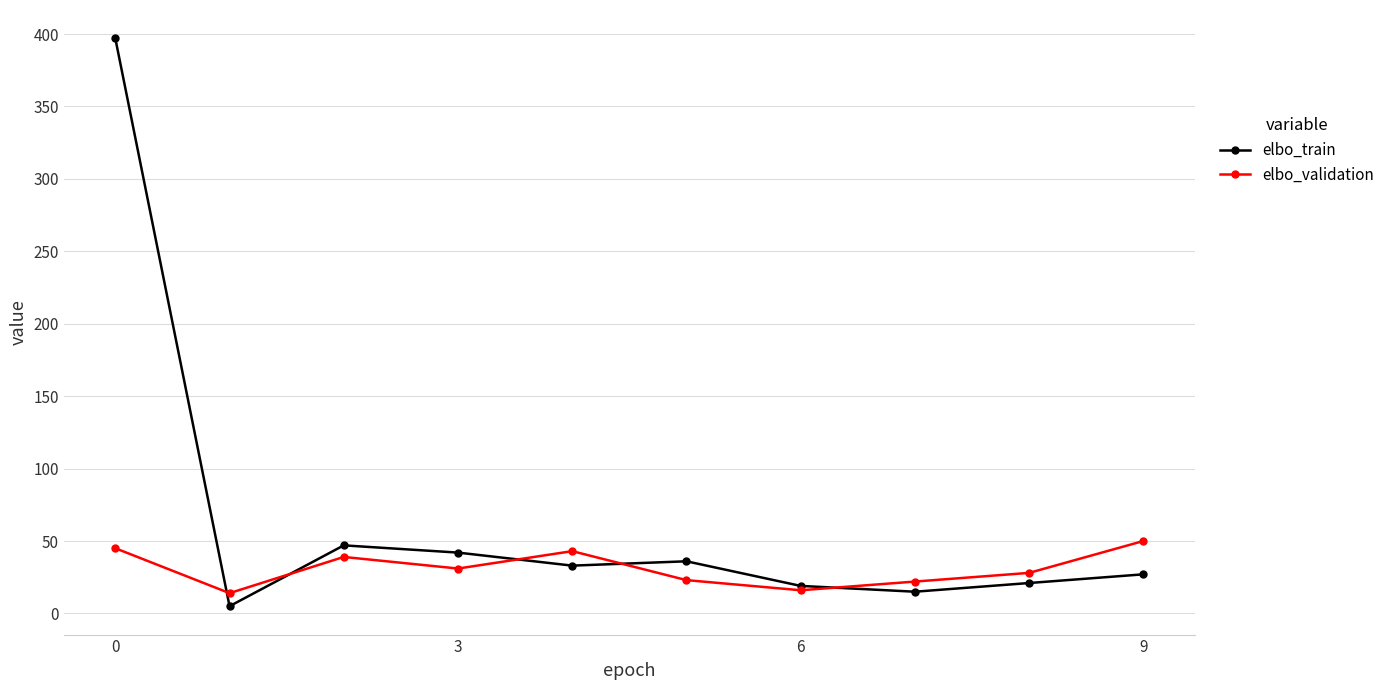

Which series has the widest spread of values?

elbo_train